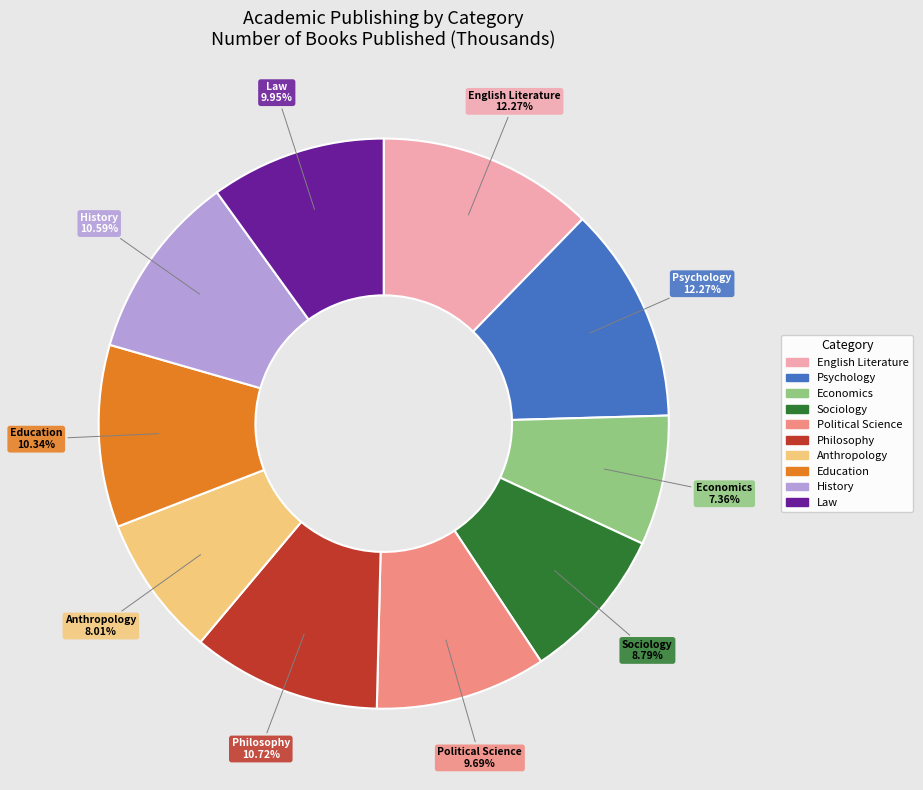

To the nearest percent, what is the combined percentage of Education and Anthropology?

18%